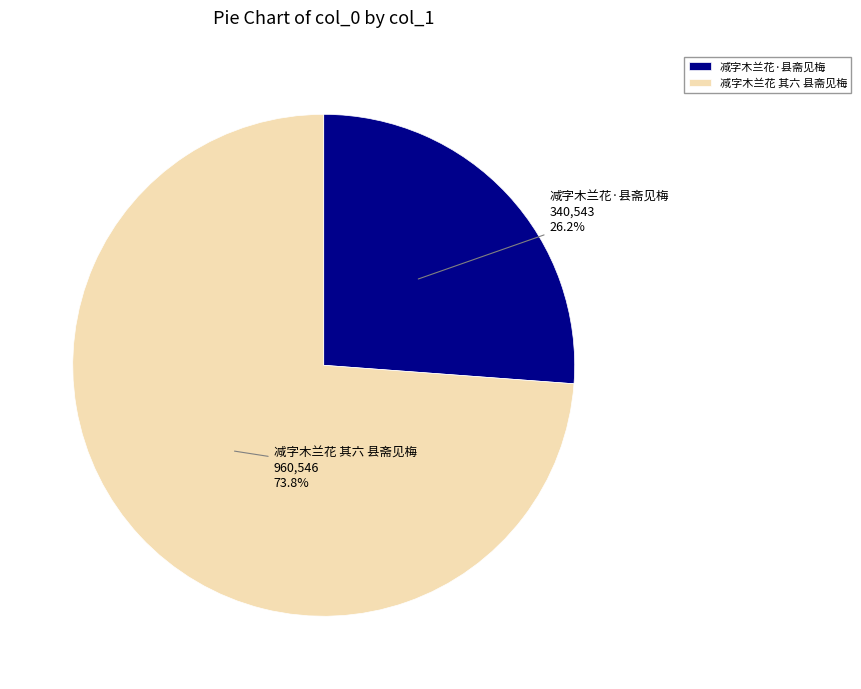

How much of the chart is everything except 减字木兰花 其六 县斋见梅?

26.2%